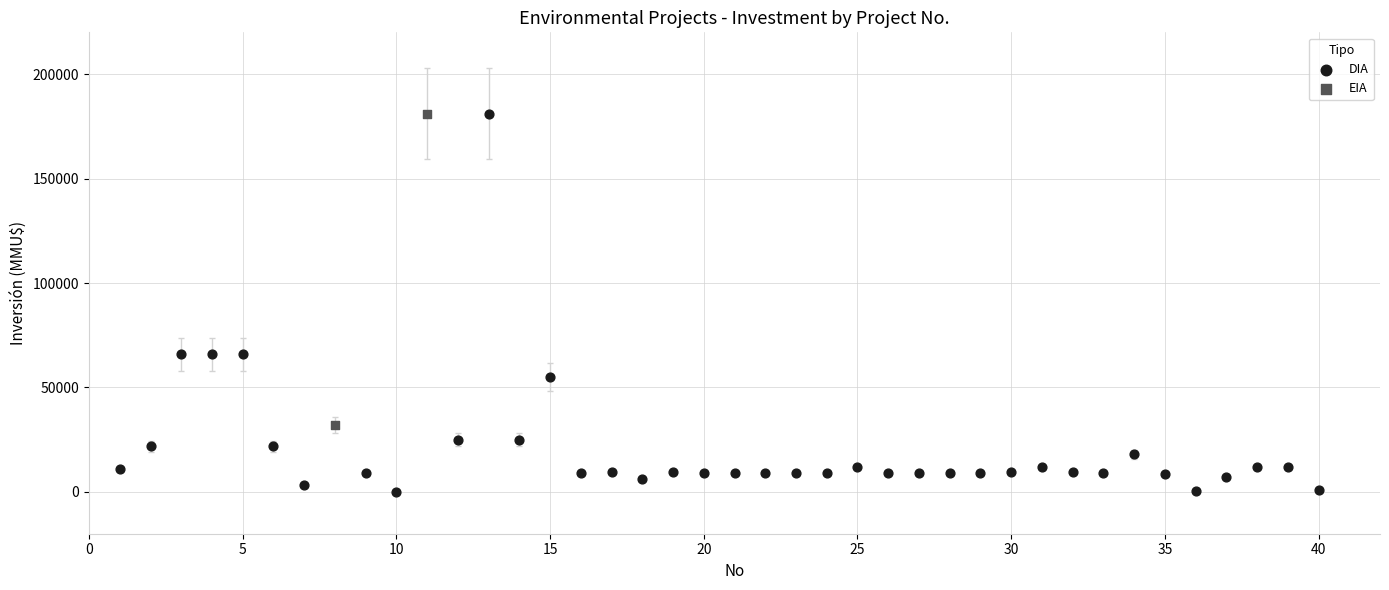

What are all the series names shown in the legend?

DIA, EIA